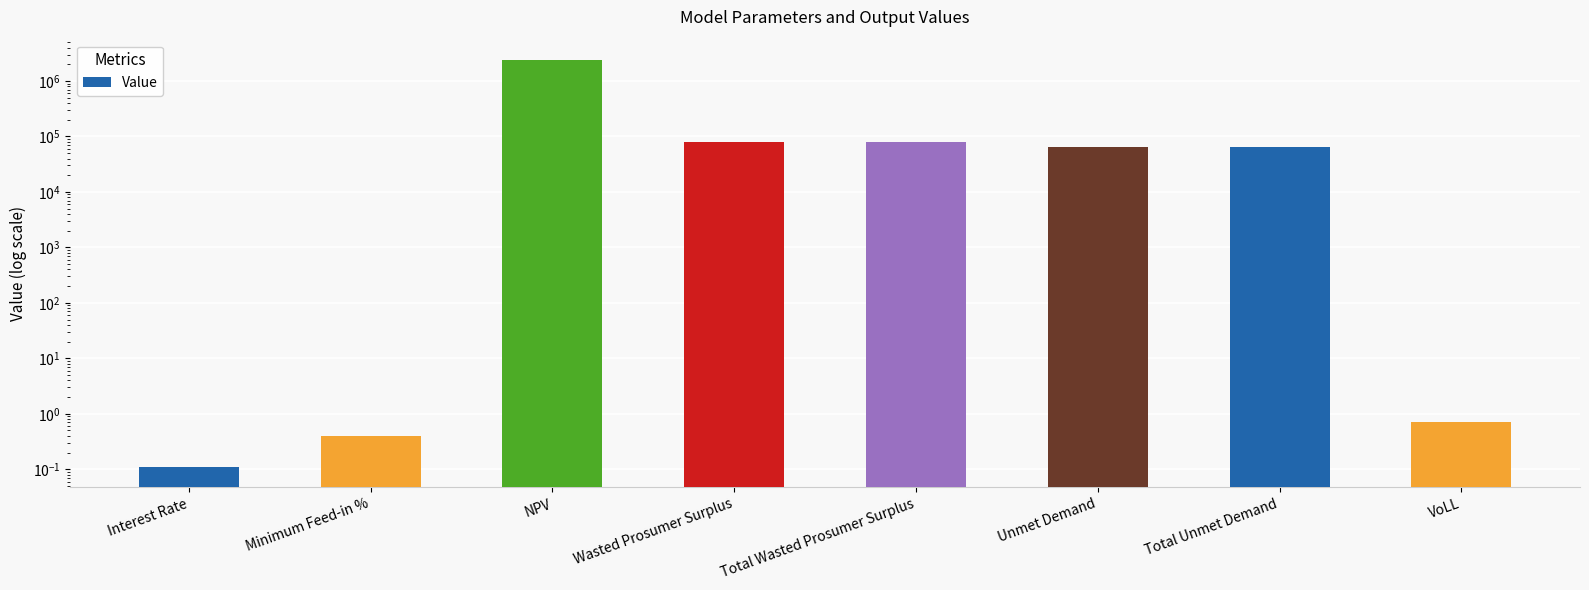

What is the label of the 7th bar from the left?

Total Unmet Demand